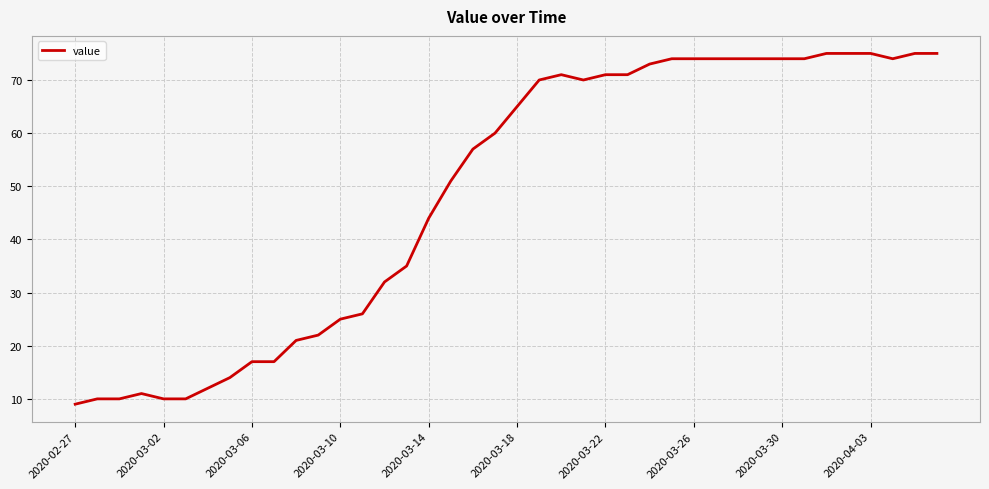

What is the difference between the maximum and minimum values?

66